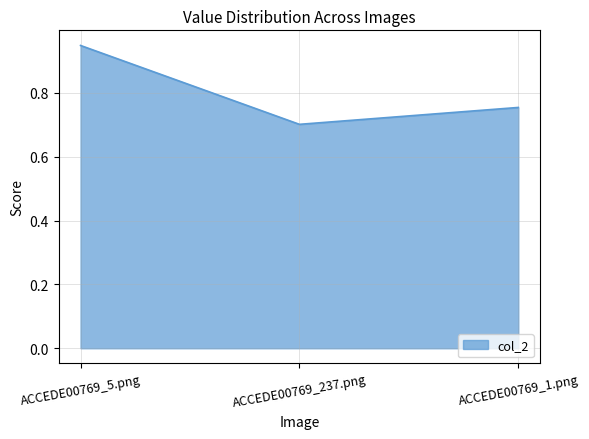

Which has a higher value, ACCEDE00769_5.png or ACCEDE00769_1.png?

ACCEDE00769_5.png